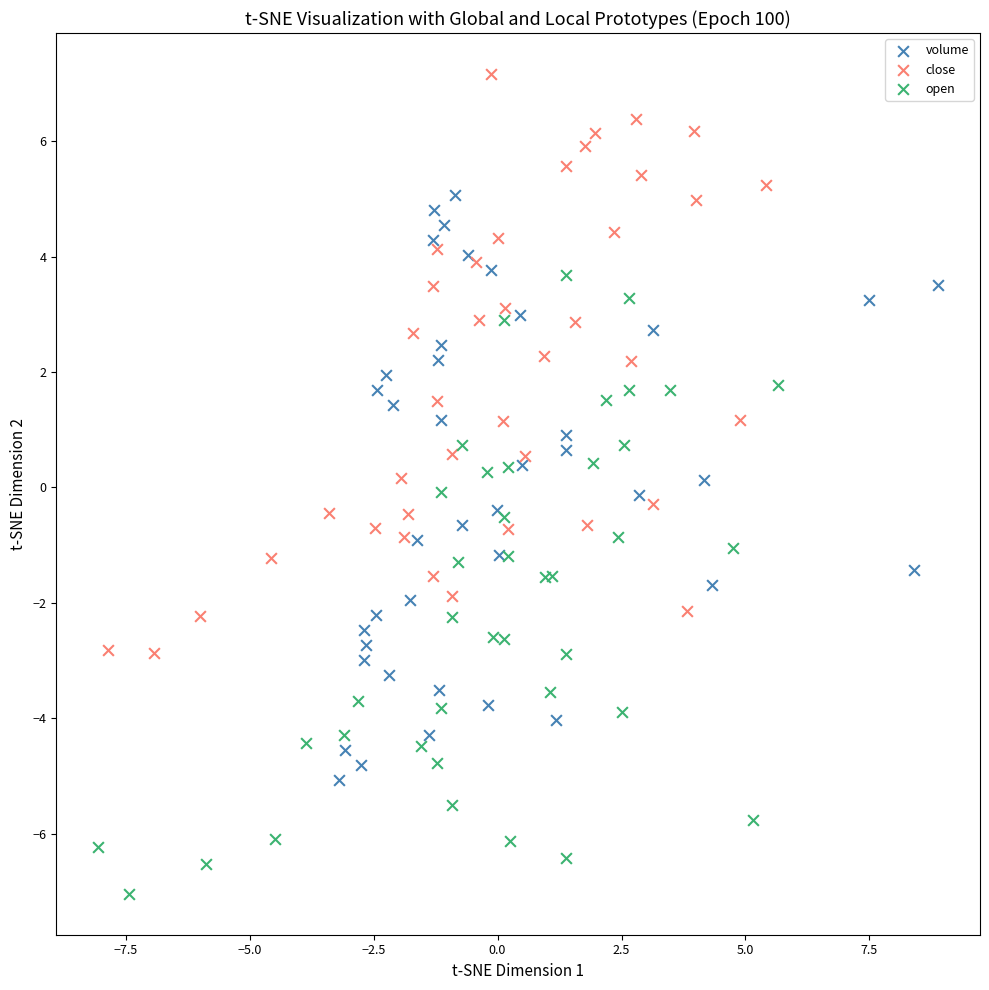

Which series reaches the maximum Y coordinate?

close